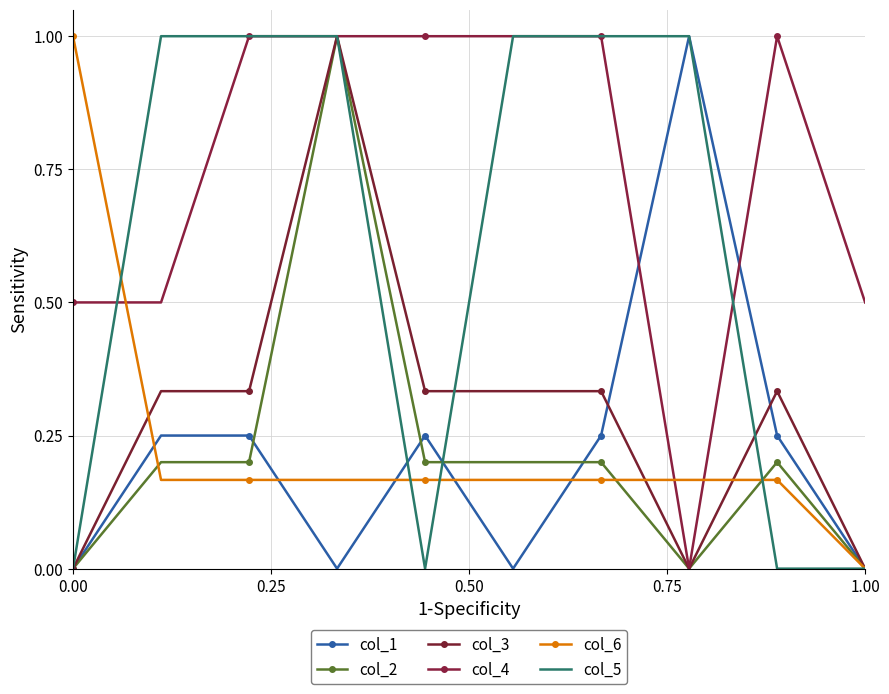

True or false: col_5 has more than 2 points higher than both neighbors.

False